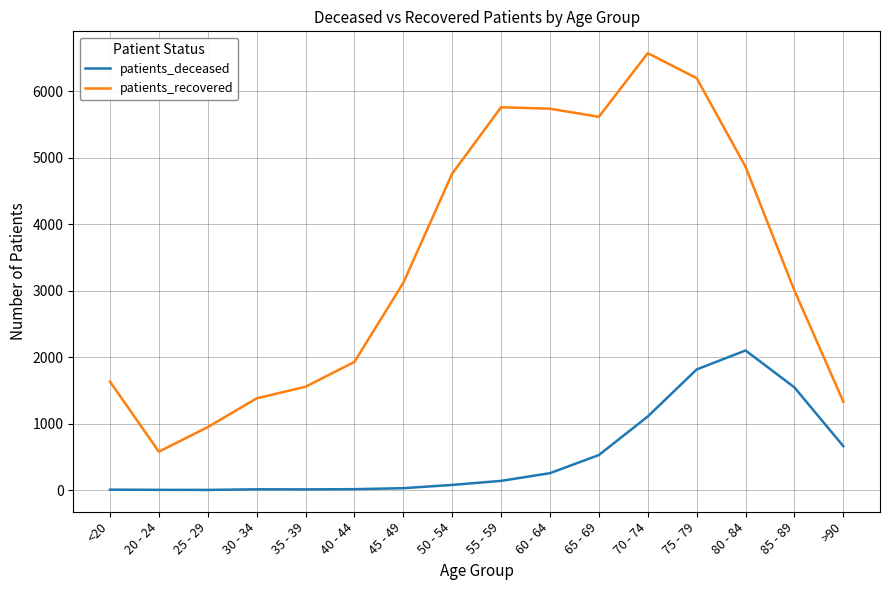

Which series has the largest range (max minus min)?

patients_recovered